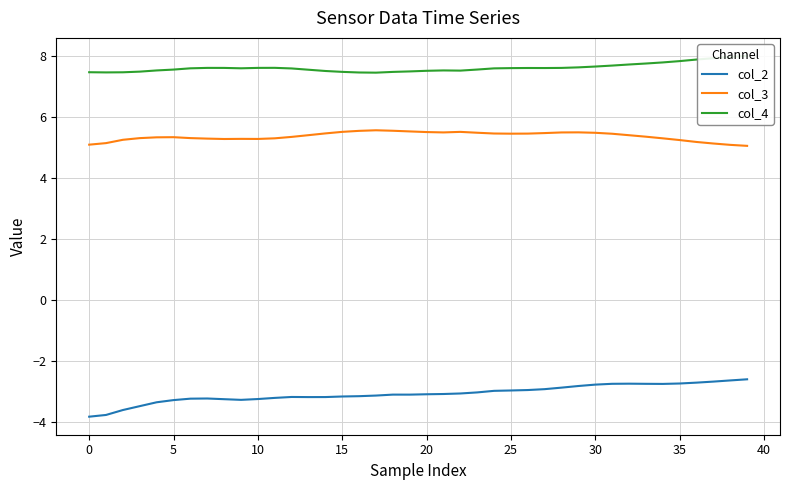

What is the lowest value of the col_3 series?

5.0